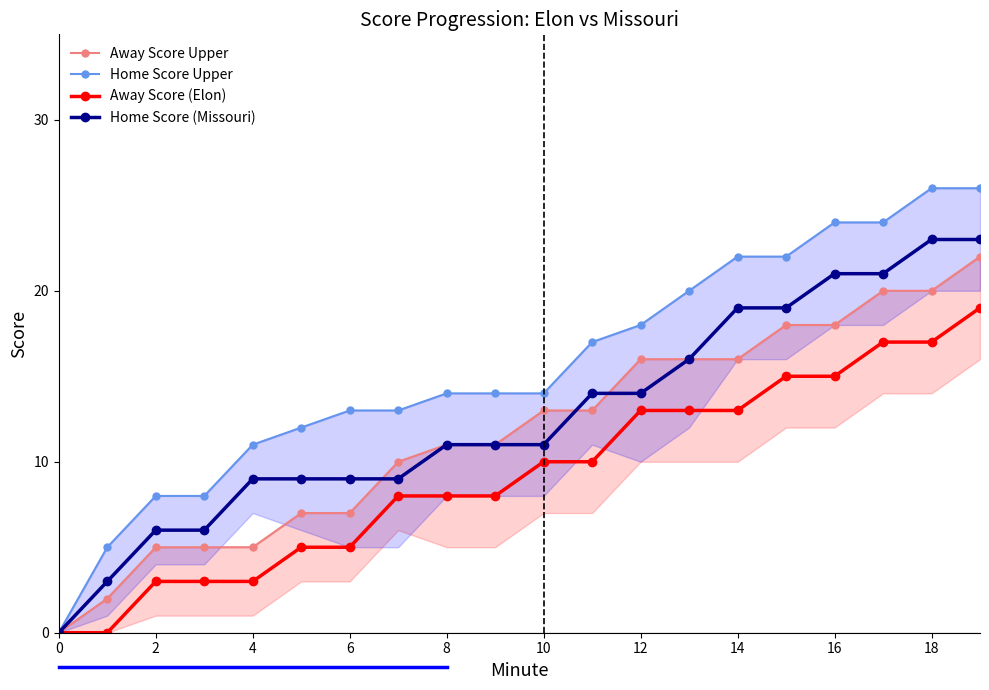

True or false: Away Score (Elon) and Home Score Upper cross at least once.

False